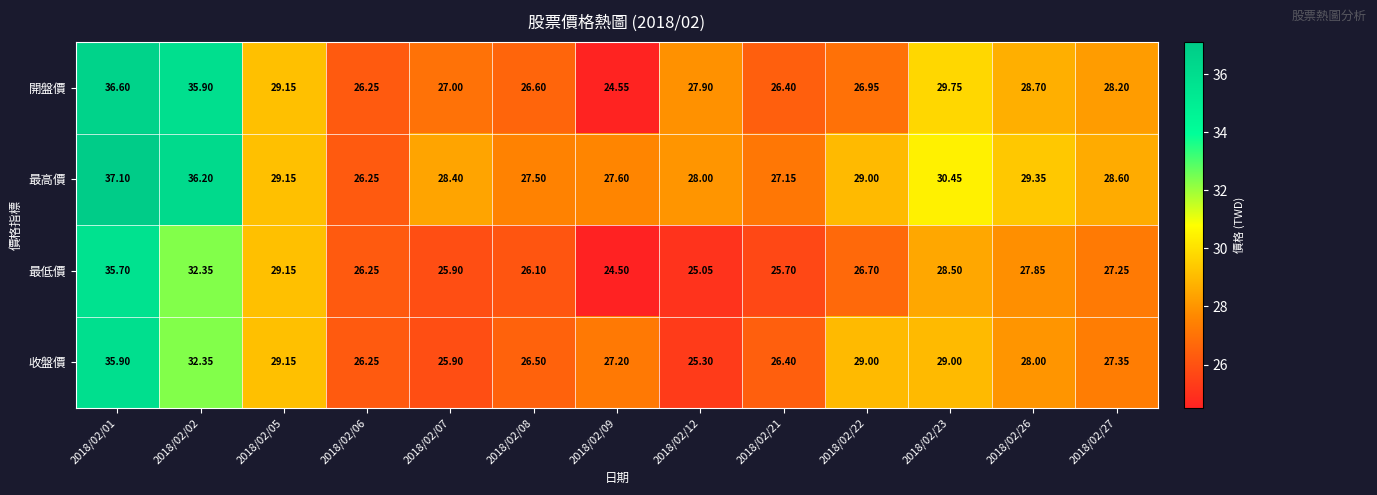

What is the smallest value displayed?

24.5